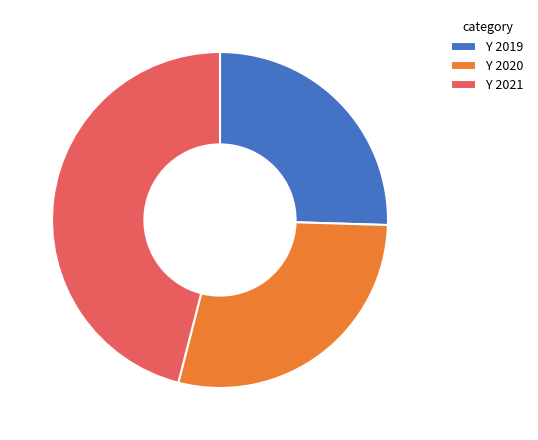

What is the smallest slice in the pie chart?

Y 2019